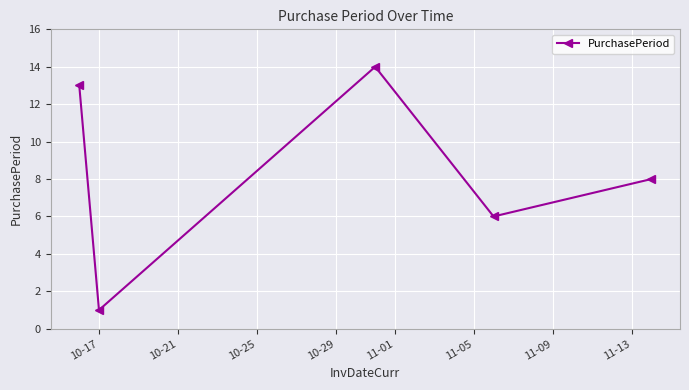

What is the value of the 5th point from the left?

8